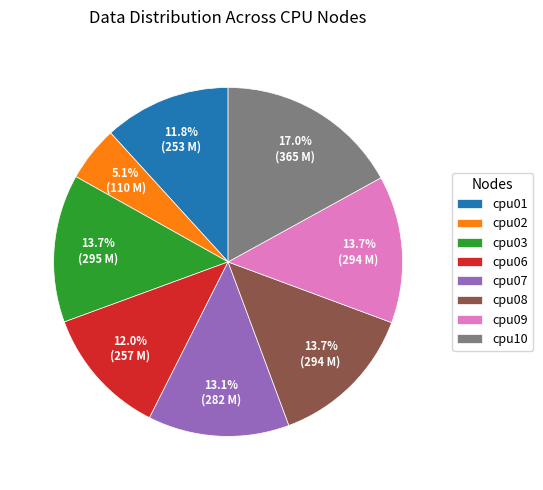

How many slices are in this pie chart?

8